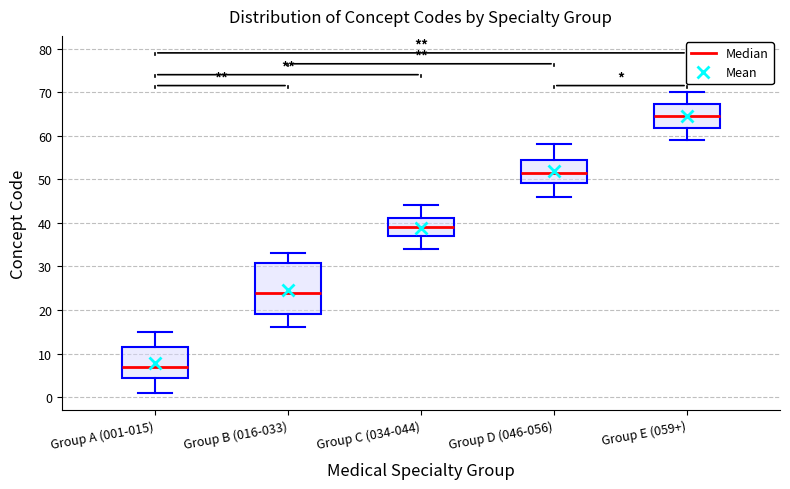

Where does the median line of the box for Group C (034-044) sit on the y-axis? The values are not printed on the chart, so give them approximately, as read against the axis.

39